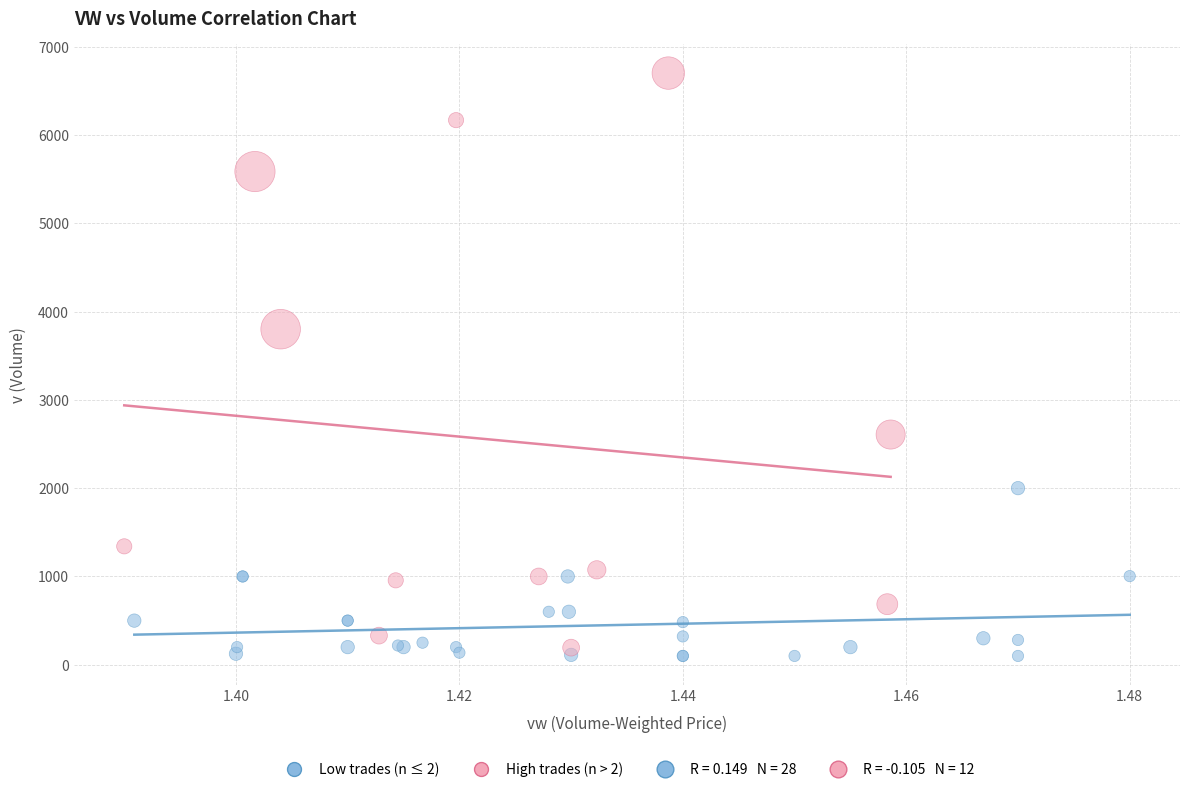

Which series has the widest spread of Y values?

High trades (n > 2)